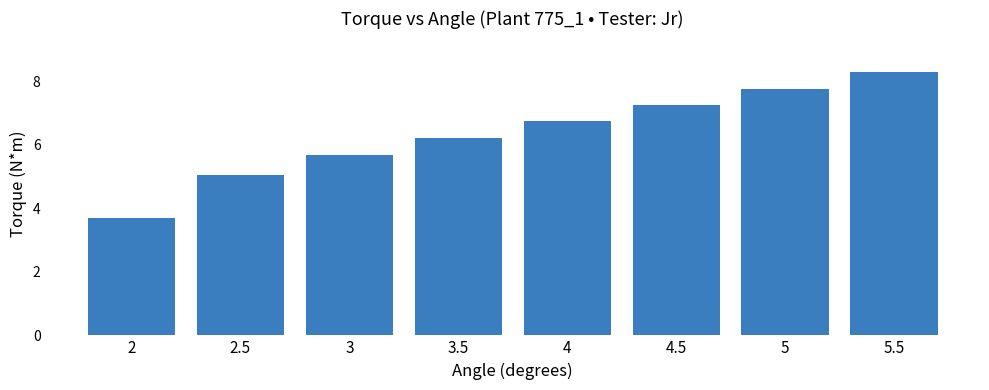

Reading left to right, extract all data points from this chart.

2=3.7	2.5=5.1	3=5.7	3.5=6.2	4=6.8	4.5=7.3	5=7.8	5.5=8.3